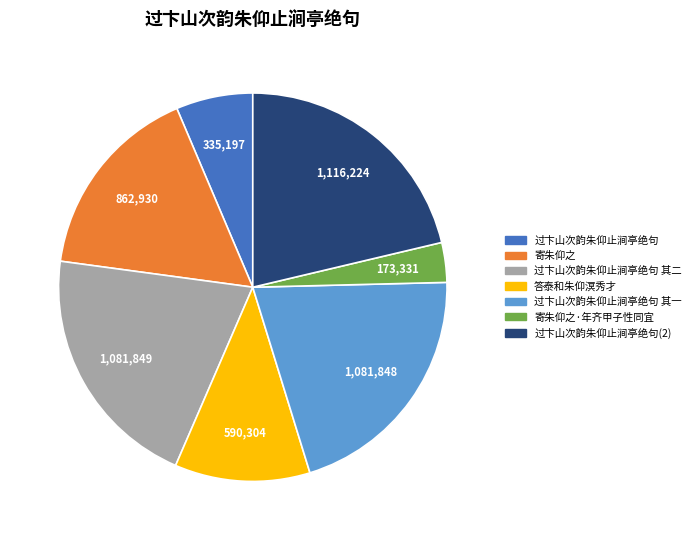

Does 过卞山次韵朱仰止涧亭绝句 其一 account for over 50% of the chart?

No